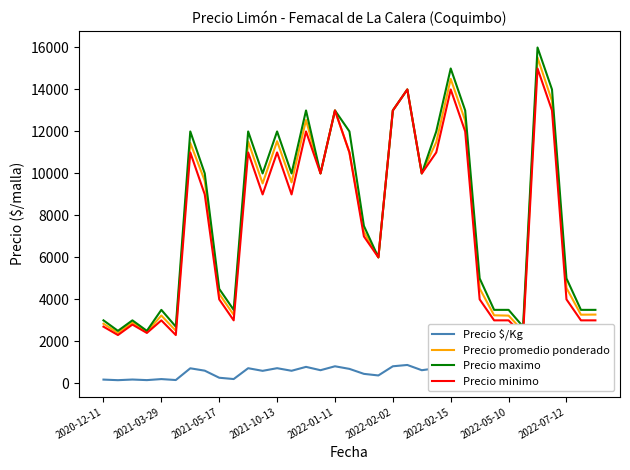

What is the maximum value for Precio promedio ponderado?

15521